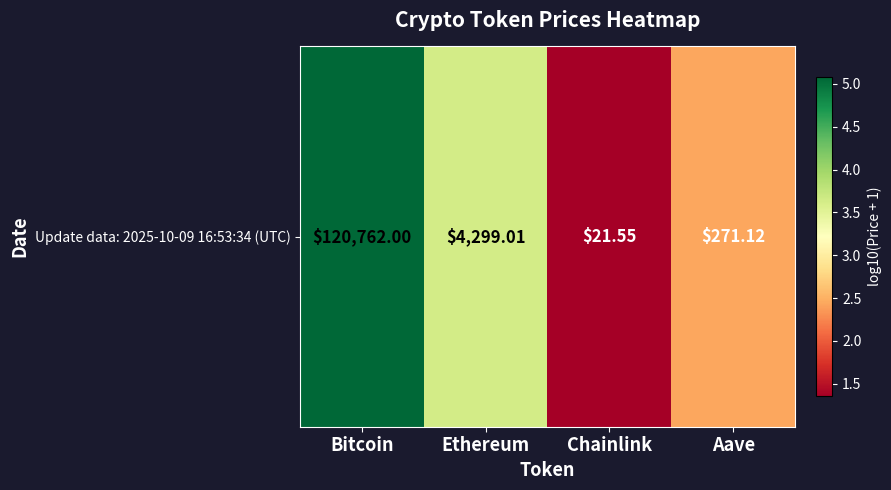

Reading left to right, list all the values displayed in this chart.

Bitcoin=5.1	Ethereum=3.6	Chainlink=1.4	Aave=2.4